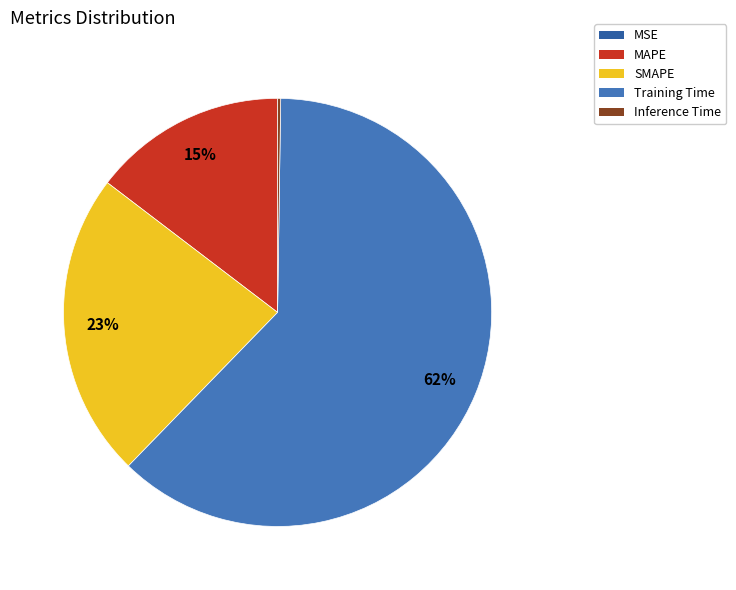

True or false: Training Time accounts for 62% of the total.

True